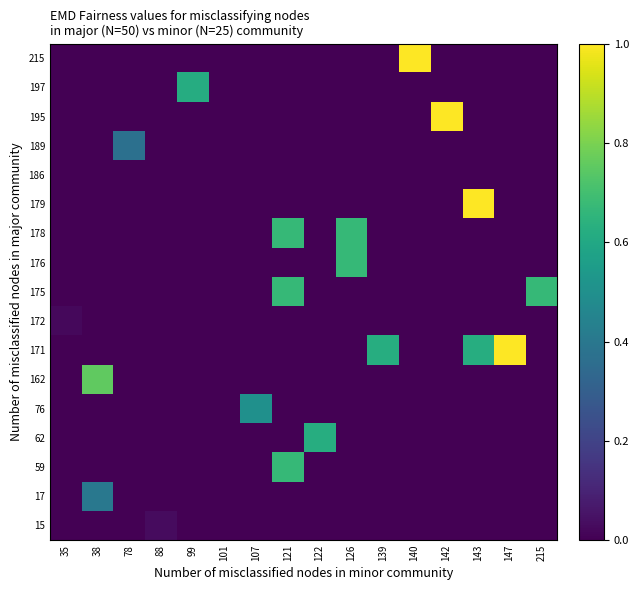

Reading left to right, extract all data points from this chart.

15: 35=0.0	38=0.0	78=0.0	88=0.0	99=0.0	101=0.0	107=0.0	121=0.0	122=0.0	126=0.0	139=0.0	140=0.0	142=0.0	143=0.0	147=0.0	215=0.0
17: 35=0.0	38=0.4	78=0.0	88=0.0	99=0.0	101=0.0	107=0.0	121=0.0	122=0.0	126=0.0	139=0.0	140=0.0	142=0.0	143=0.0	147=0.0	215=0.0
59: 35=0.0	38=0.0	78=0.0	88=0.0	99=0.0	101=0.0	107=0.0	121=0.7	122=0.0	126=0.0	139=0.0	140=0.0	142=0.0	143=0.0	147=0.0	215=0.0
62: 35=0.0	38=0.0	78=0.0	88=0.0	99=0.0	101=0.0	107=0.0	121=0.0	122=0.6	126=0.0	139=0.0	140=0.0	142=0.0	143=0.0	147=0.0	215=0.0
76: 35=0.0	38=0.0	78=0.0	88=0.0	99=0.0	101=0.0	107=0.5	121=0.0	122=0.0	126=0.0	139=0.0	140=0.0	142=0.0	143=0.0	147=0.0	215=0.0
162: 35=0.0	38=0.8	78=0.0	88=0.0	99=0.0	101=0.0	107=0.0	121=0.0	122=0.0	126=0.0	139=0.0	140=0.0	142=0.0	143=0.0	147=0.0	215=0.0
171: 35=0.0	38=0.0	78=0.0	88=0.0	99=0.0	101=0.0	107=0.0	121=0.0	122=0.0	126=0.0	139=0.6	140=0.0	142=0.0	143=0.6	147=1.0	215=0.0
172: 35=0.0	38=0.0	78=0.0	88=0.0	99=0.0	101=0.0	107=0.0	121=0.0	122=0.0	126=0.0	139=0.0	140=0.0	142=0.0	143=0.0	147=0.0	215=0.0
175: 35=0.0	38=0.0	78=0.0	88=0.0	99=0.0	101=0.0	107=0.0	121=0.7	122=0.0	126=0.0	139=0.0	140=0.0	142=0.0	143=0.0	147=0.0	215=0.7
176: 35=0.0	38=0.0	78=0.0	88=0.0	99=0.0	101=0.0	107=0.0	121=0.0	122=0.0	126=0.7	139=0.0	140=0.0	142=0.0	143=0.0	147=0.0	215=0.0
178: 35=0.0	38=0.0	78=0.0	88=0.0	99=0.0	101=0.0	107=0.0	121=0.7	122=0.0	126=0.7	139=0.0	140=0.0	142=0.0	143=0.0	147=0.0	215=0.0
179: 35=0.0	38=0.0	78=0.0	88=0.0	99=0.0	101=0.0	107=0.0	121=0.0	122=0.0	126=0.0	139=0.0	140=0.0	142=0.0	143=1.0	147=0.0	215=0.0
186: 35=0.0	38=0.0	78=0.0	88=0.0	99=0.0	101=0.0	107=0.0	121=0.0	122=0.0	126=0.0	139=0.0	140=0.0	142=0.0	143=0.0	147=0.0	215=0.0
189: 35=0.0	38=0.0	78=0.4	88=0.0	99=0.0	101=0.0	107=0.0	121=0.0	122=0.0	126=0.0	139=0.0	140=0.0	142=0.0	143=0.0	147=0.0	215=0.0
195: 35=0.0	38=0.0	78=0.0	88=0.0	99=0.0	101=0.0	107=0.0	121=0.0	122=0.0	126=0.0	139=0.0	140=0.0	142=1.0	143=0.0	147=0.0	215=0.0
197: 35=0.0	38=0.0	78=0.0	88=0.0	99=0.6	101=0.0	107=0.0	121=0.0	122=0.0	126=0.0	139=0.0	140=0.0	142=0.0	143=0.0	147=0.0	215=0.0
215: 35=0.0	38=0.0	78=0.0	88=0.0	99=0.0	101=0.0	107=0.0	121=0.0	122=0.0	126=0.0	139=0.0	140=1.0	142=0.0	143=0.0	147=0.0	215=0.0